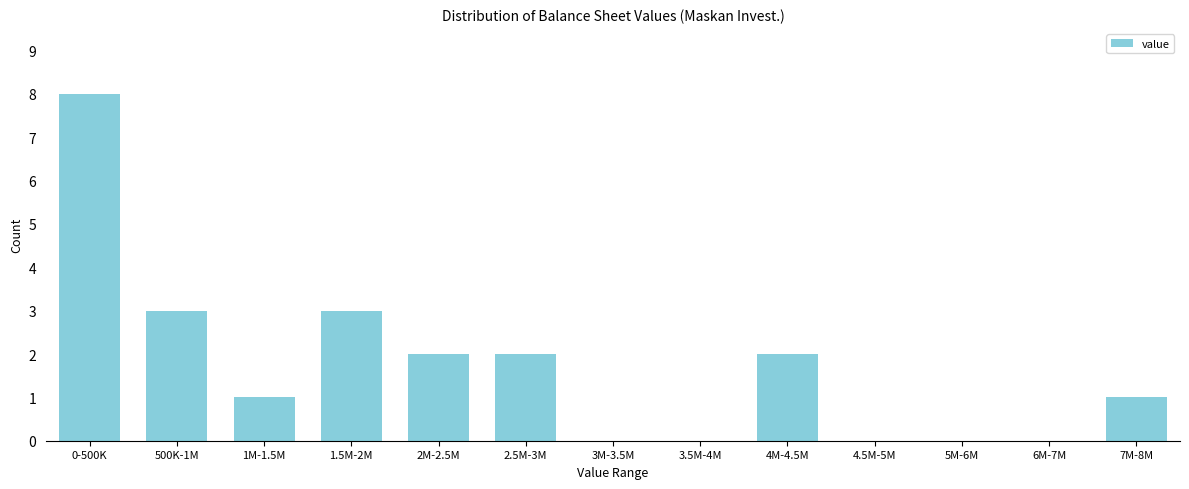

Reading right to left, extract all data points from this chart.

7M-8M=1	6M-7M=0	5M-6M=0	4.5M-5M=0	4M-4.5M=2	3.5M-4M=0	3M-3.5M=0	2.5M-3M=2	2M-2.5M=2	1.5M-2M=3	1M-1.5M=1	500K-1M=3	0-500K=8